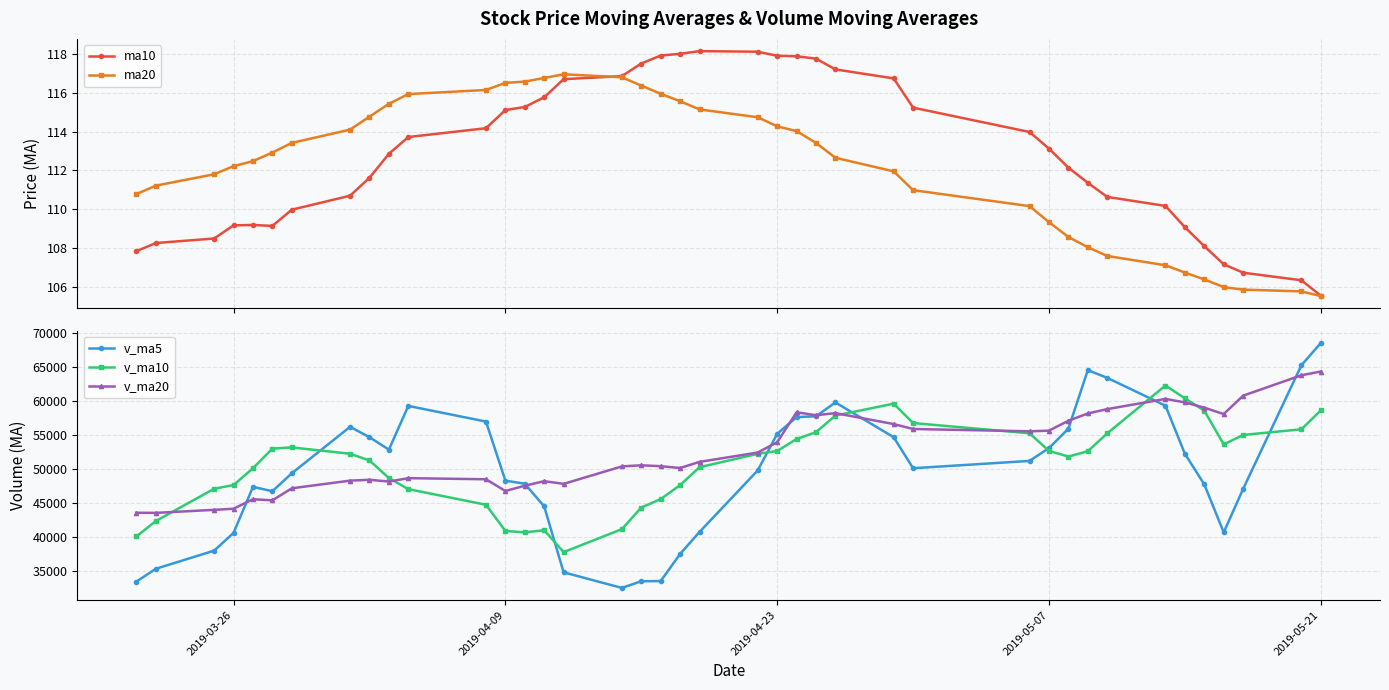

How many data points in v_ma20 are above 51109?

20